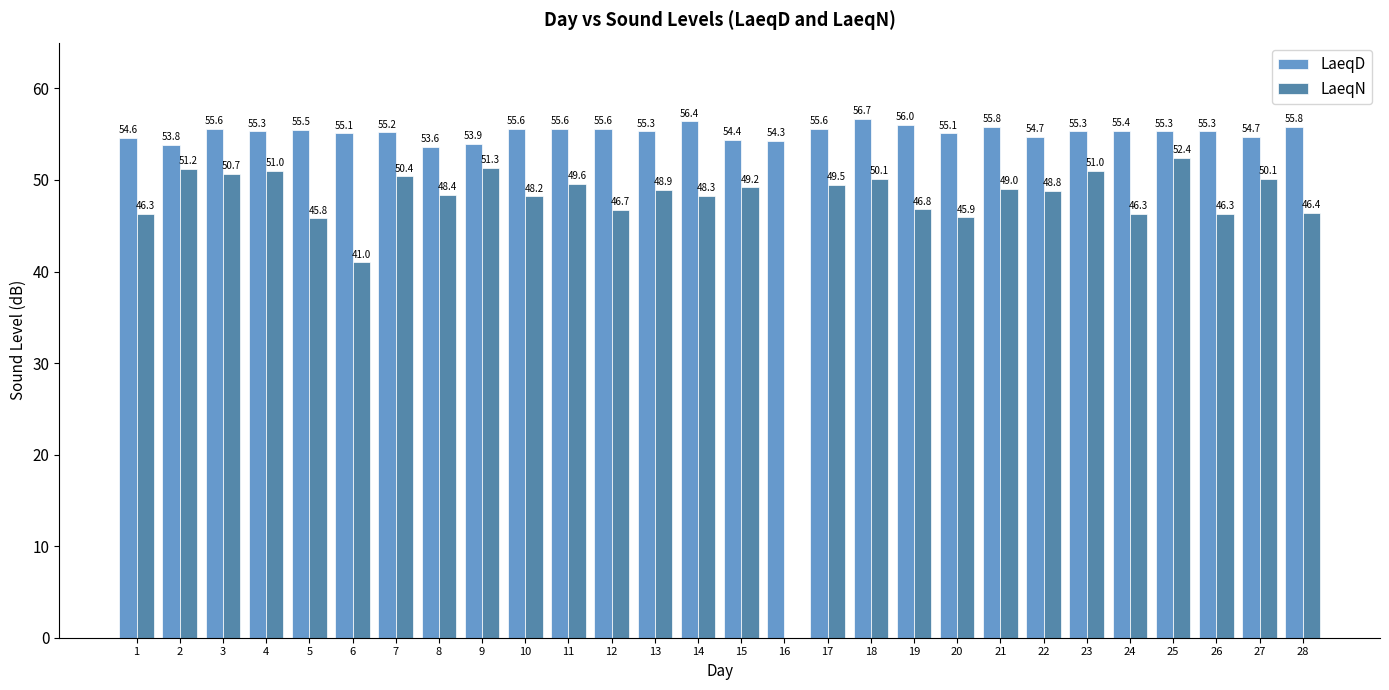

Which series changed the most between 14 and 27?

LaeqN